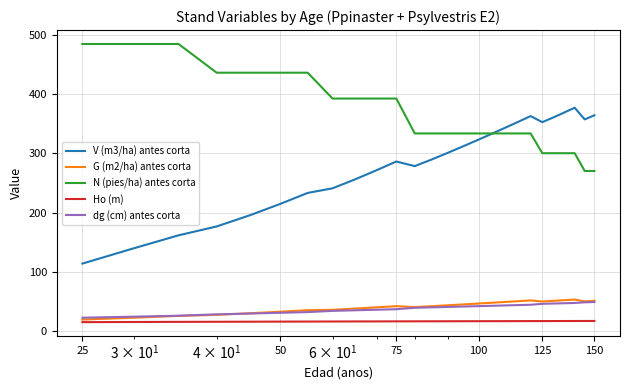

True or false: G (m2/ha) antes corta and N (pies/ha) antes corta intersect in this chart.

False